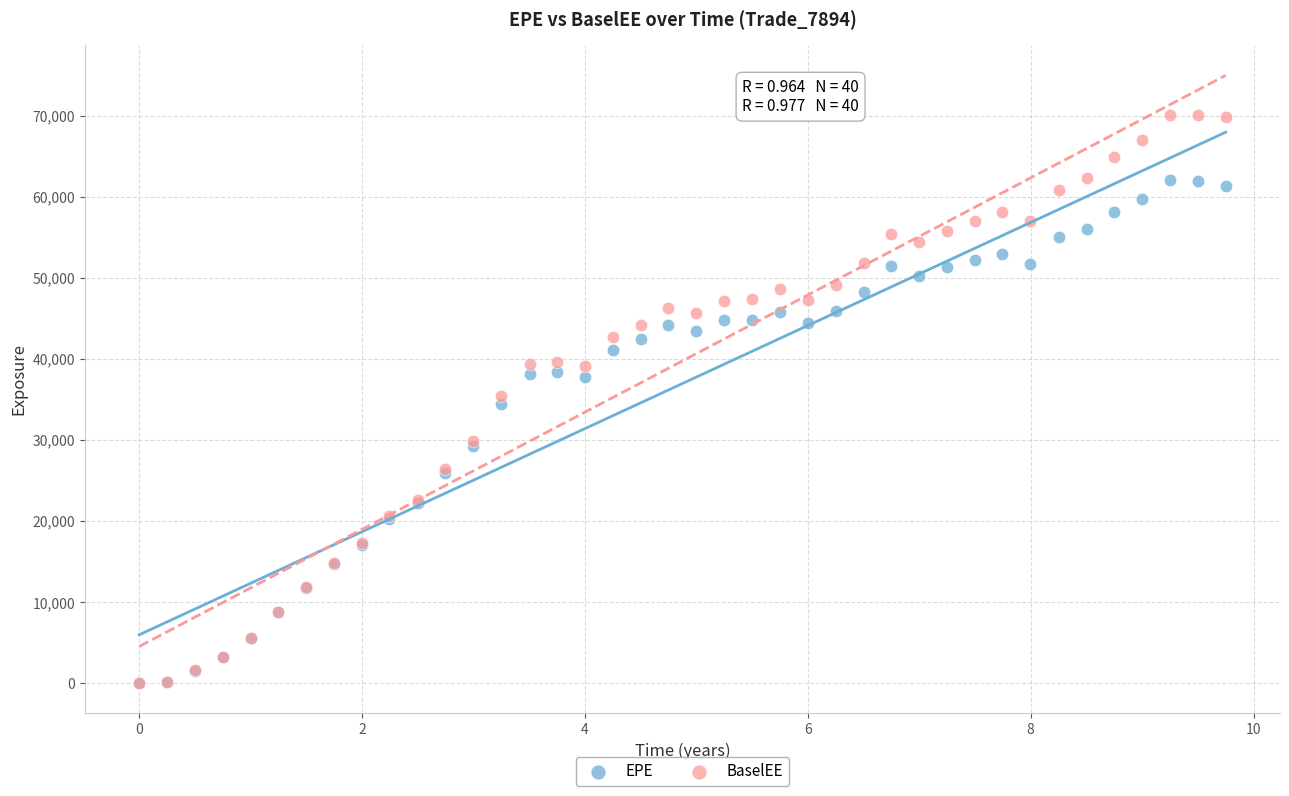

Which series contains the highest Y value?

BaselEE